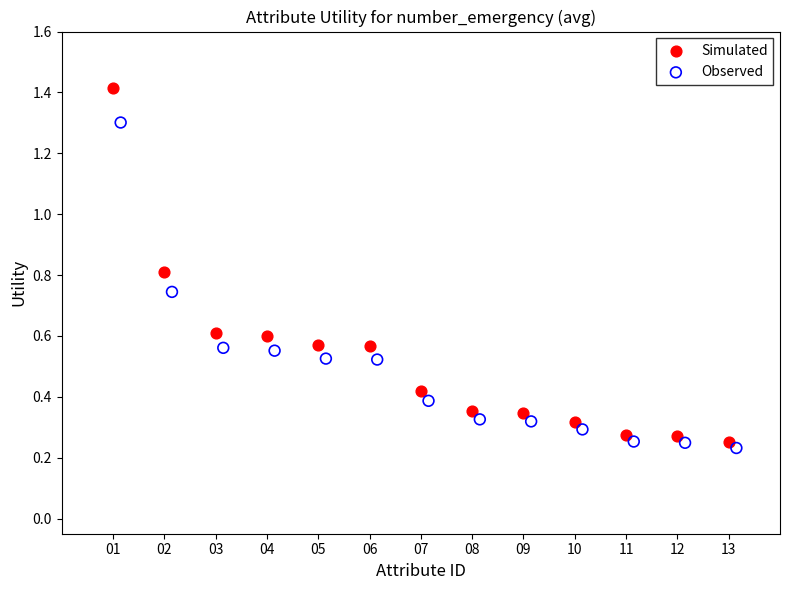

Which series reaches the maximum Y coordinate?

Simulated